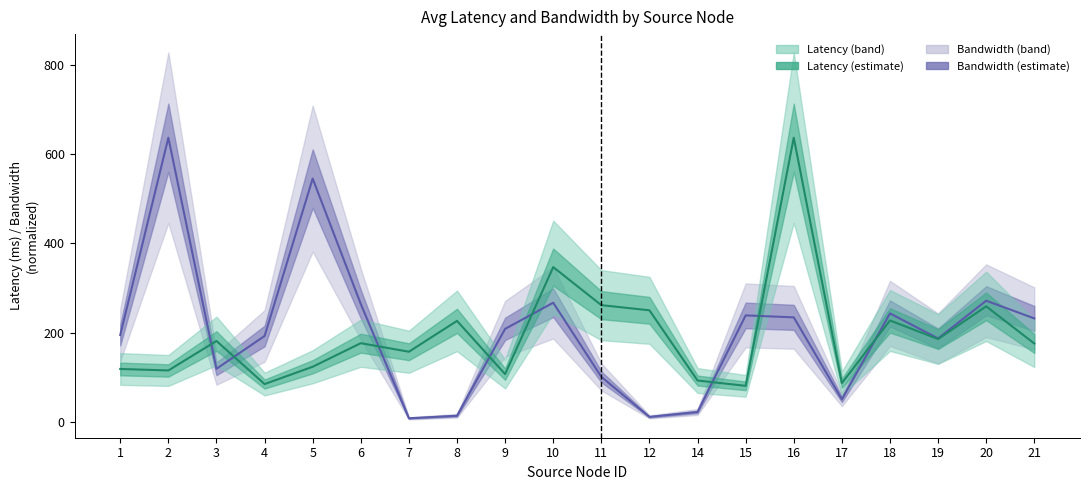

True or false: Latency has more than 1 interior local peaks.

True